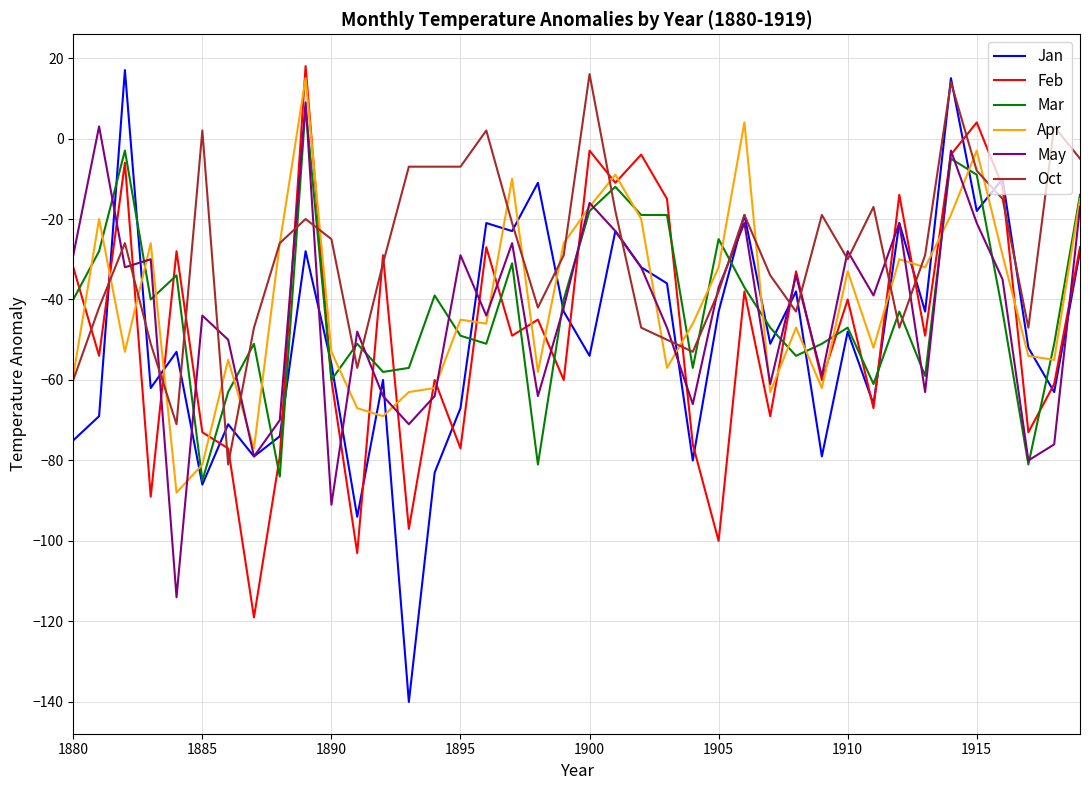

After their last crossing, which series has the higher values: Apr or Feb?

Apr